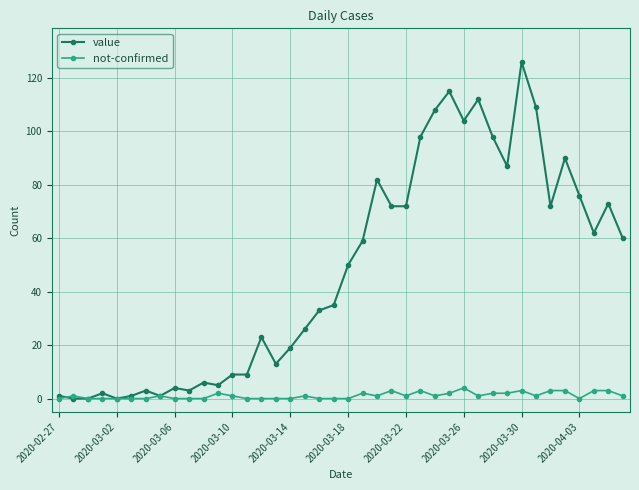

How many data points in value are less than 50?

20